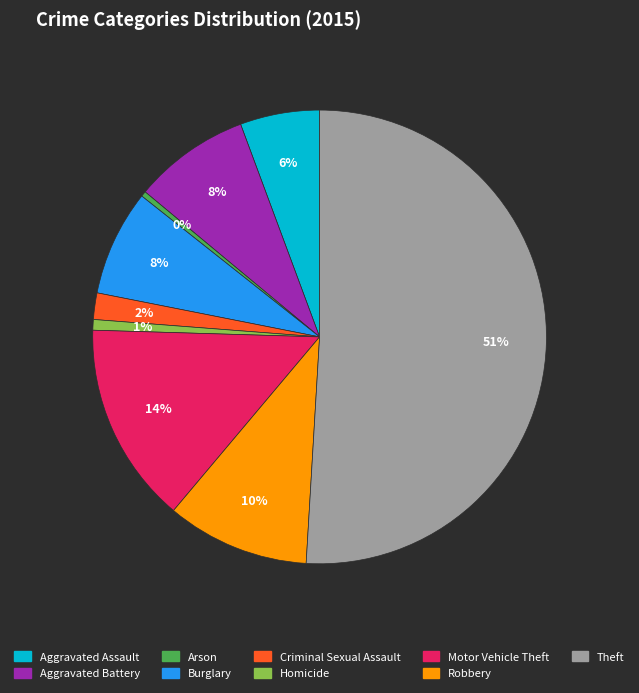

Which category accounts for the majority?

Theft